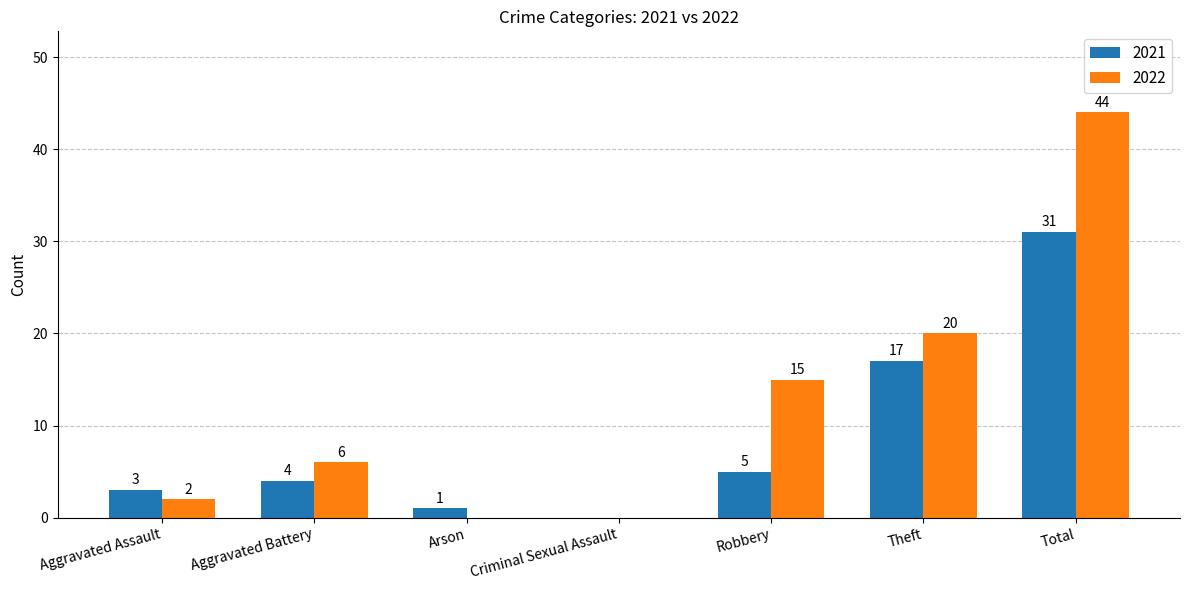

Between Robbery and Theft, which series saw the biggest shift?

2021